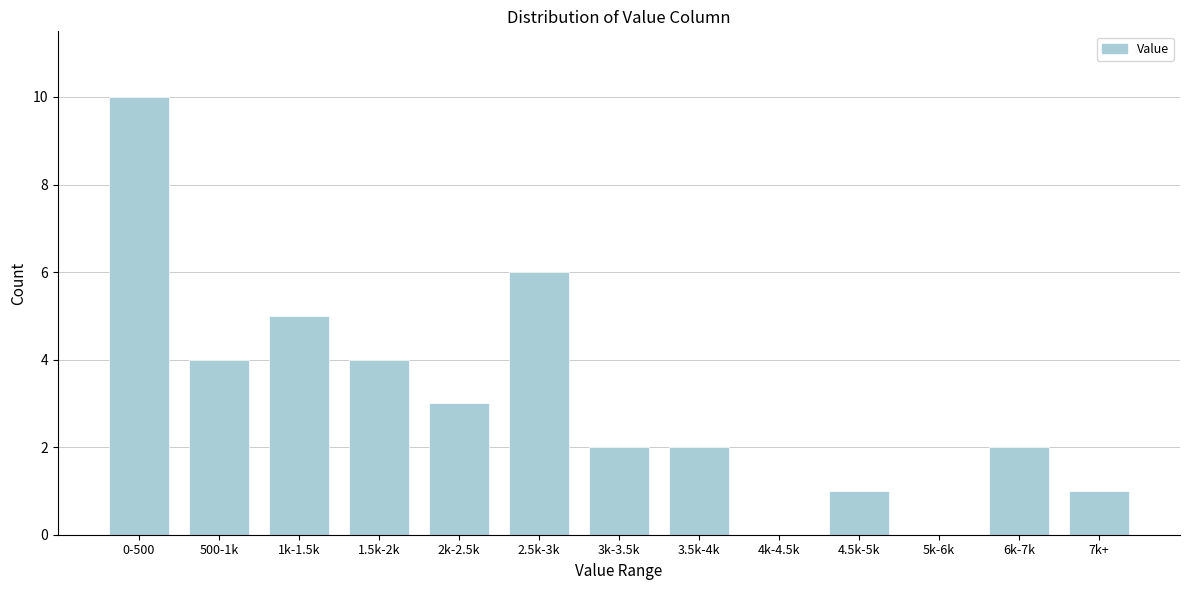

Reading right to left, transcribe all the data shown in this chart.

7k+=1	6k-7k=2	5k-6k=0	4.5k-5k=1	4k-4.5k=0	3.5k-4k=2	3k-3.5k=2	2.5k-3k=6	2k-2.5k=3	1.5k-2k=4	1k-1.5k=5	500-1k=4	0-500=10